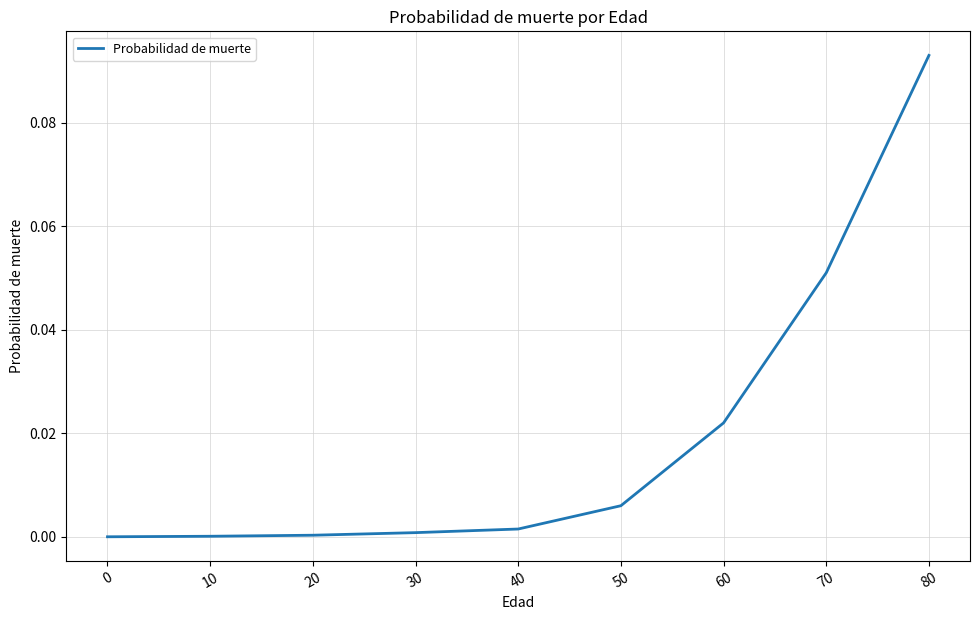

Which label corresponds to the largest value in the chart?

80